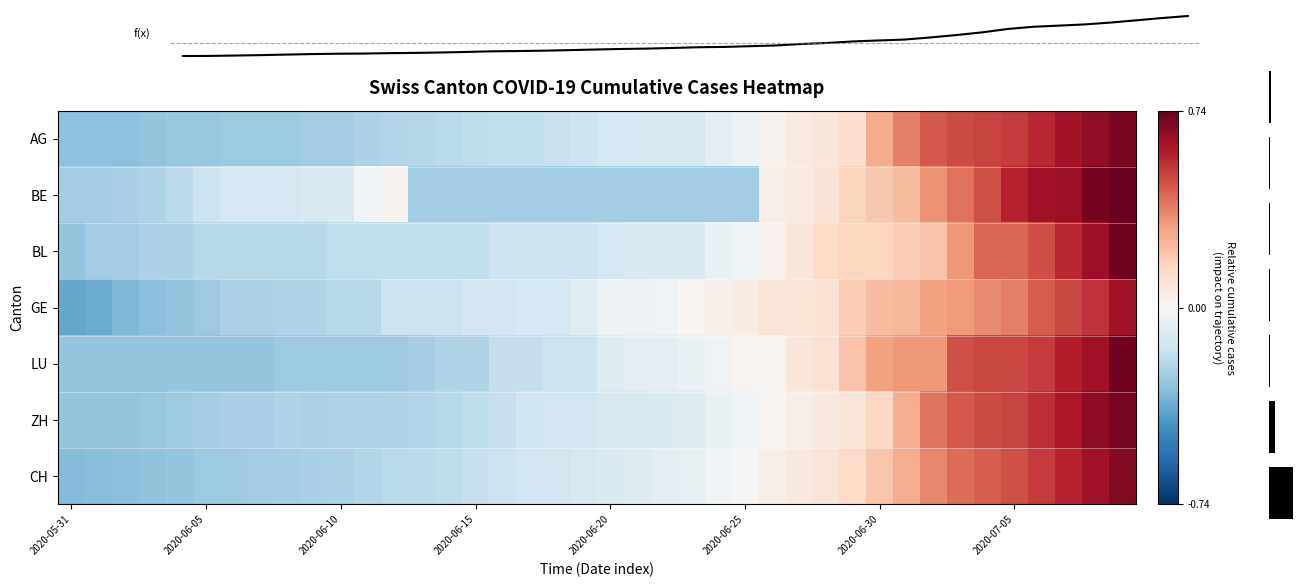

What is the difference between the maximum and minimum values in the CH series?

1.0